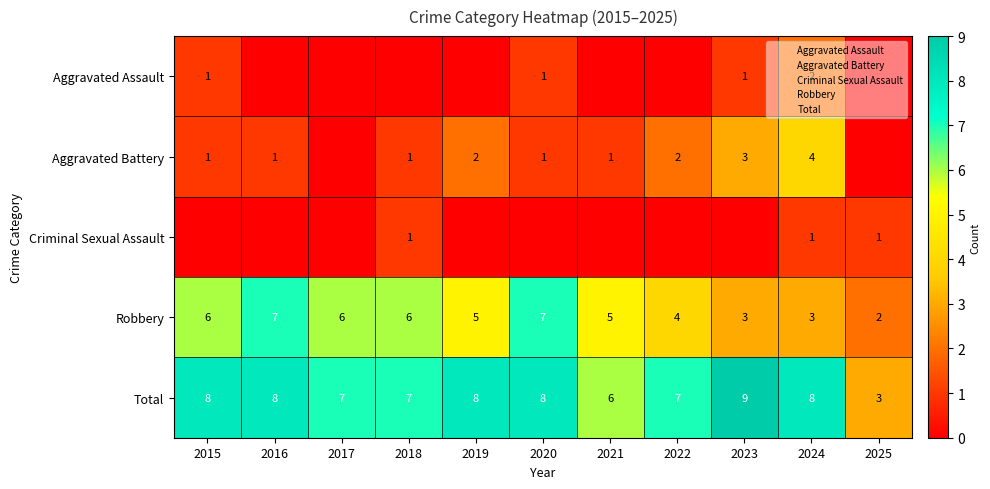

At which label is Criminal Sexual Assault closest to 0?

2015